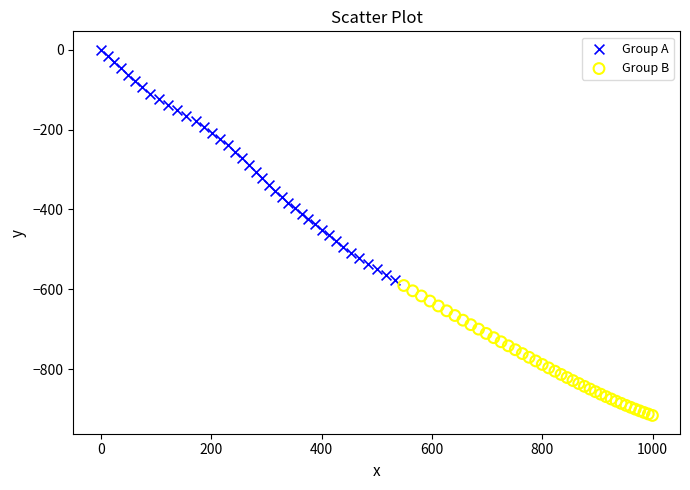

Which series has the largest Y range (max minus min)?

Group A